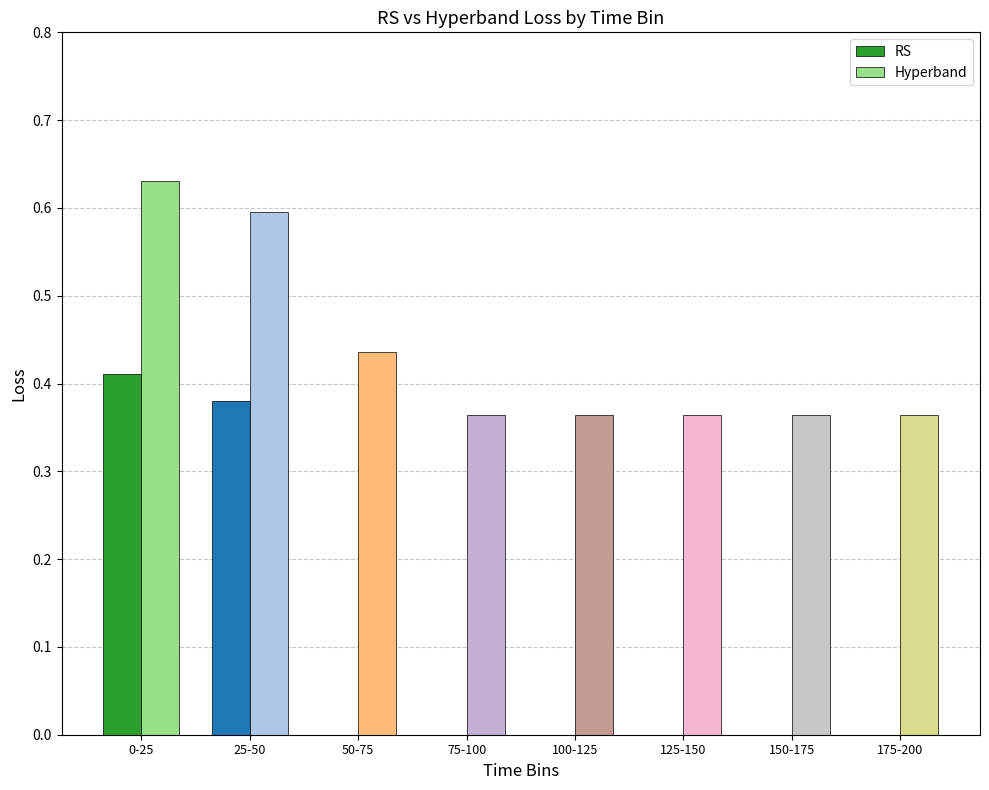

How many groups of bars are there?

8